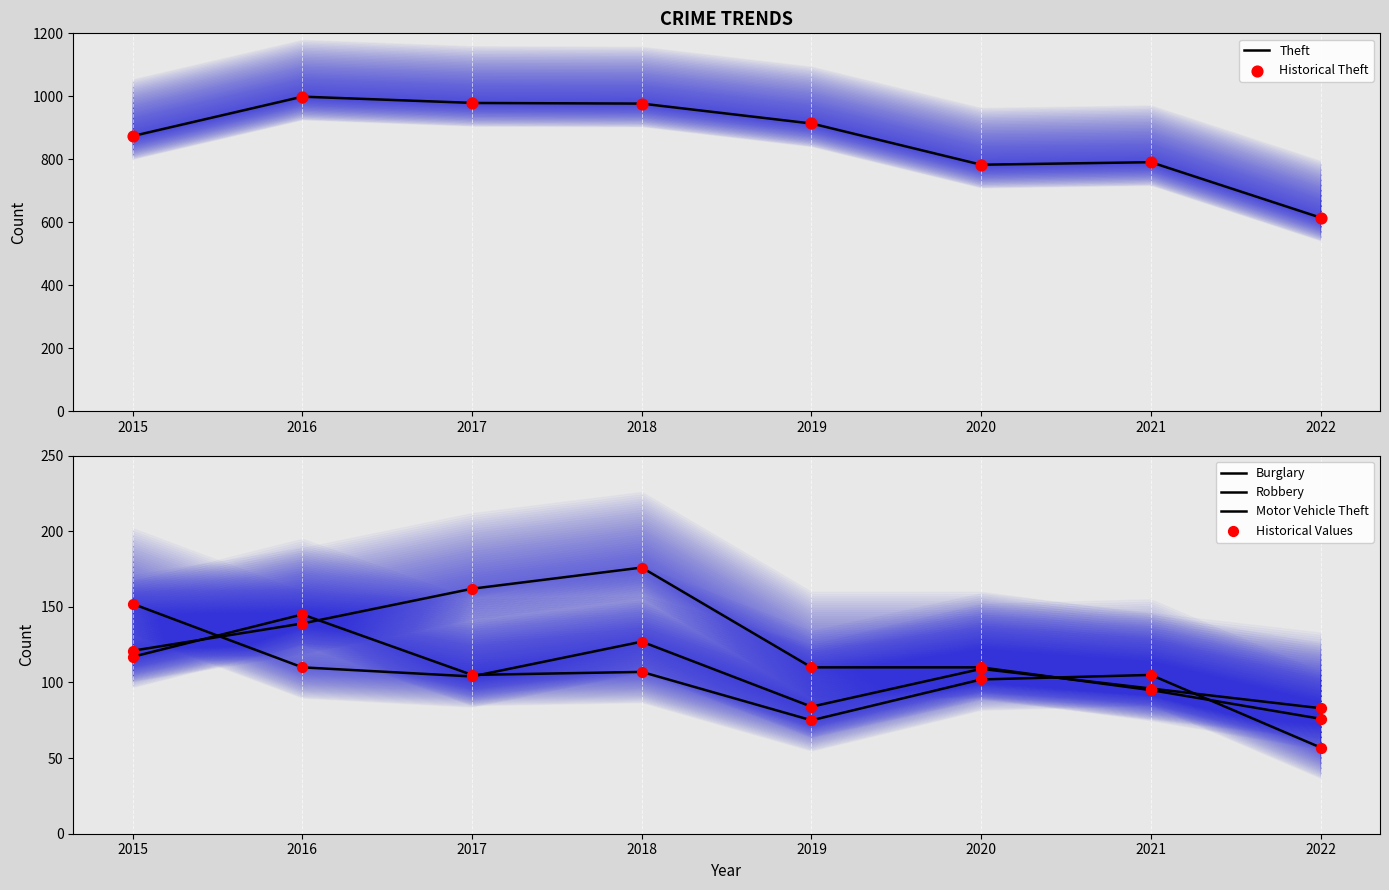

What is the total value across all series at 2017?

1350